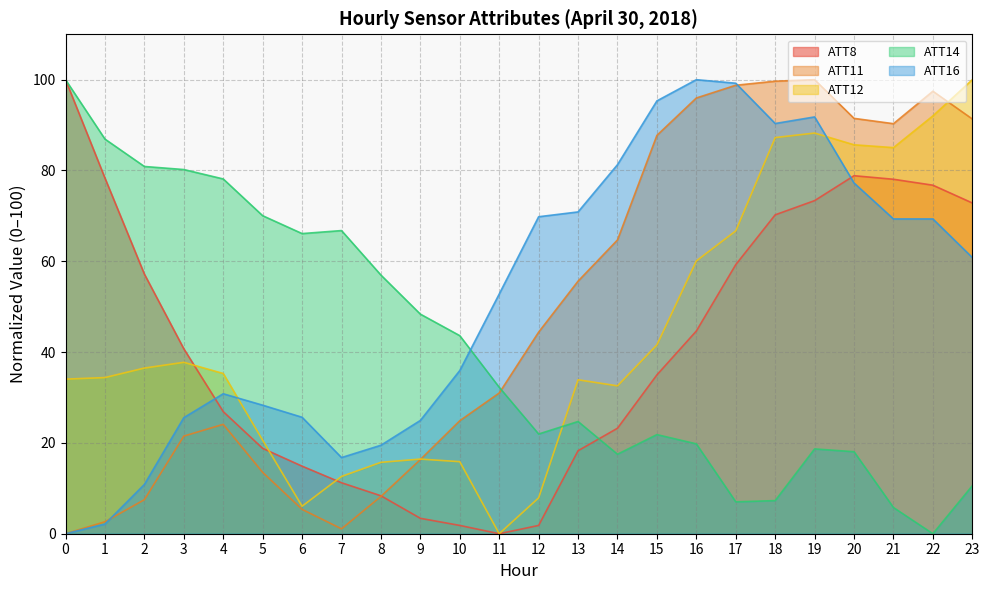

Does the chart have visible grid lines?

Yes